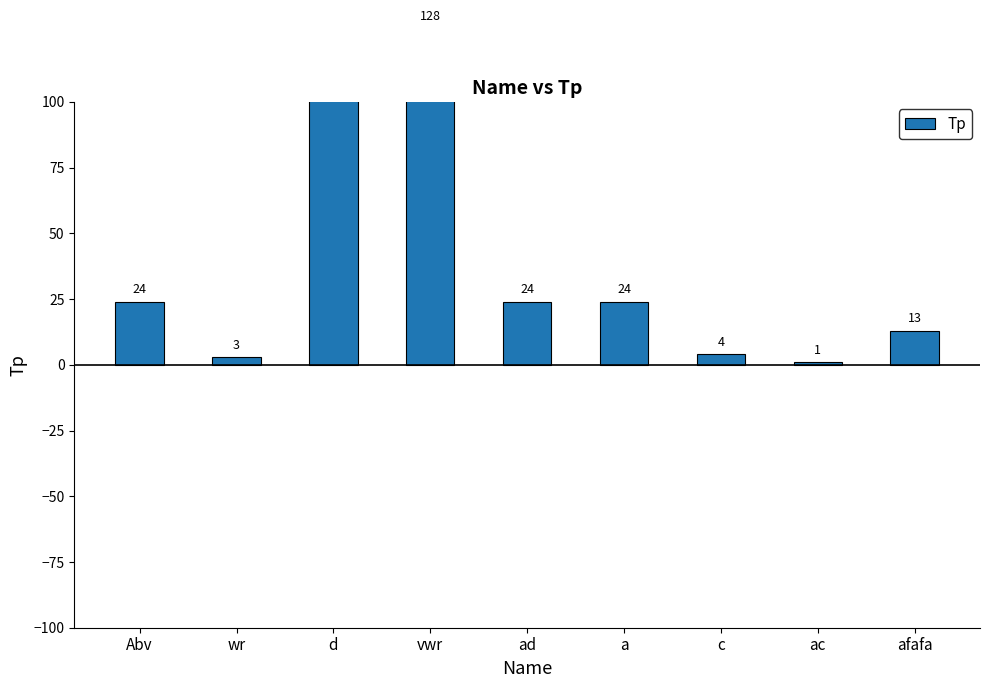

List the labels in order of value, largest first.

d, vwr, Abv, ad, a, afafa, c, wr, ac